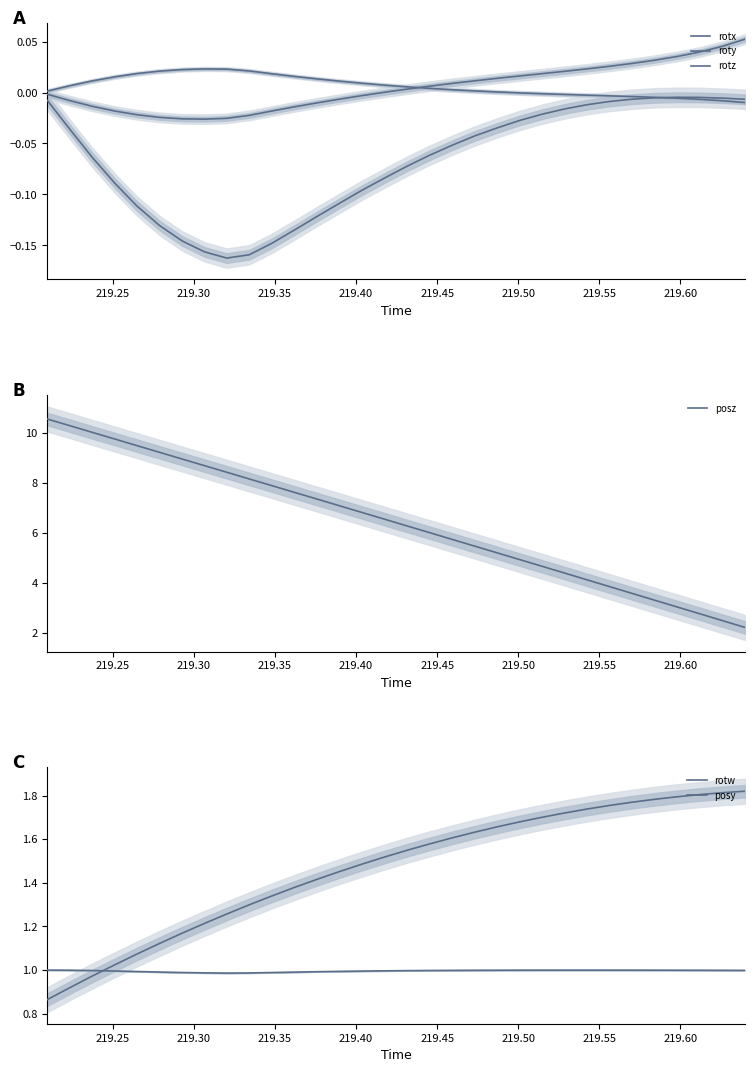

What is the maximum value for posz?

10.6